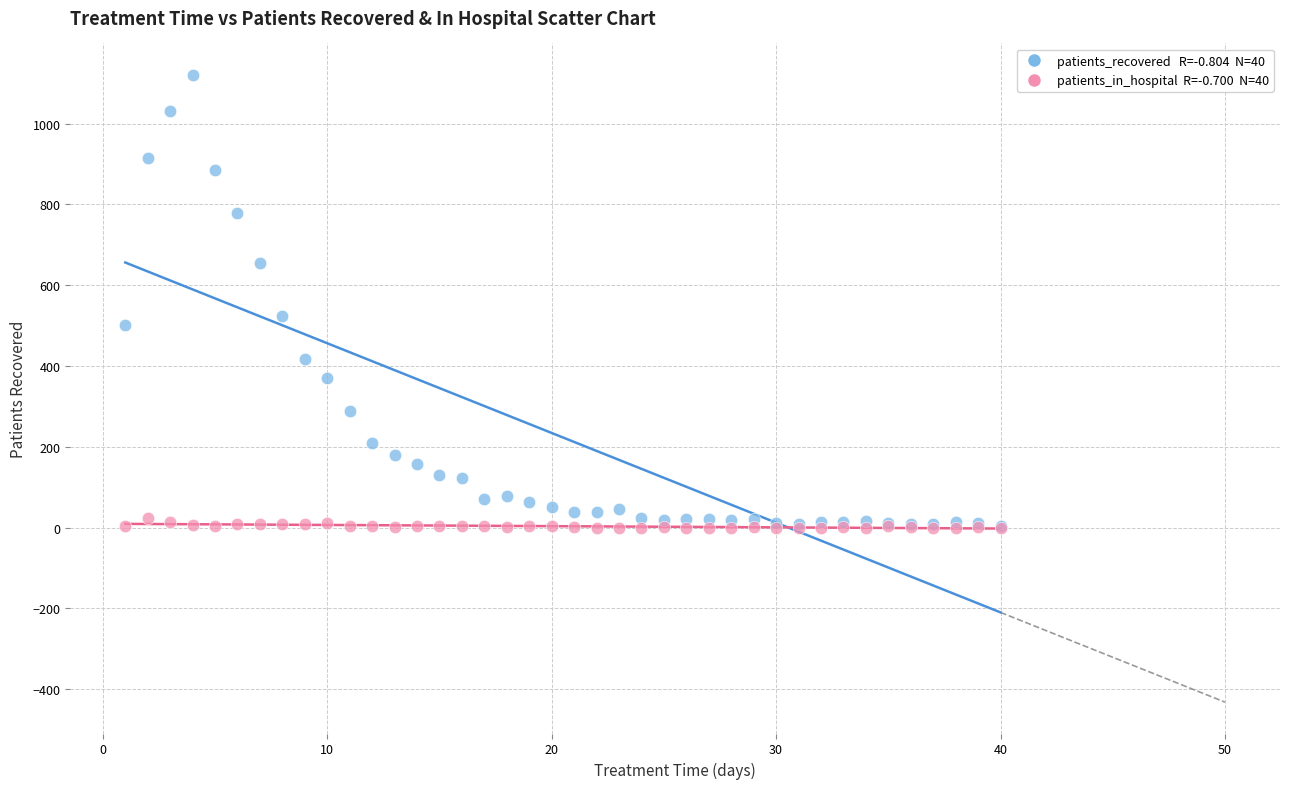

Across all series, what Y value is closest to 560?

524